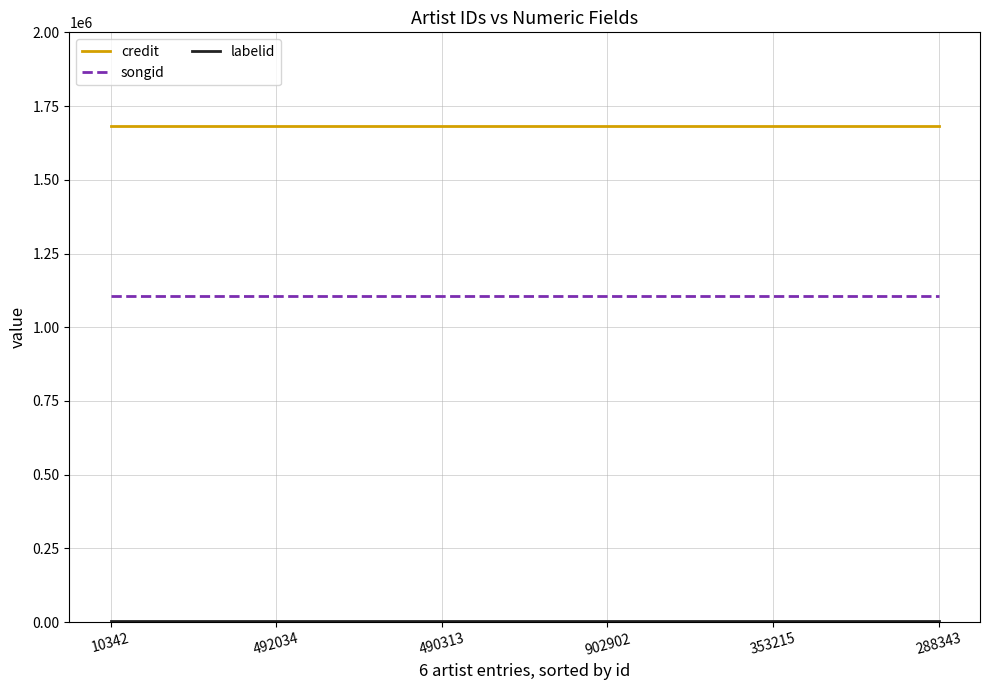

True or false: songid and credit intersect in this chart.

False